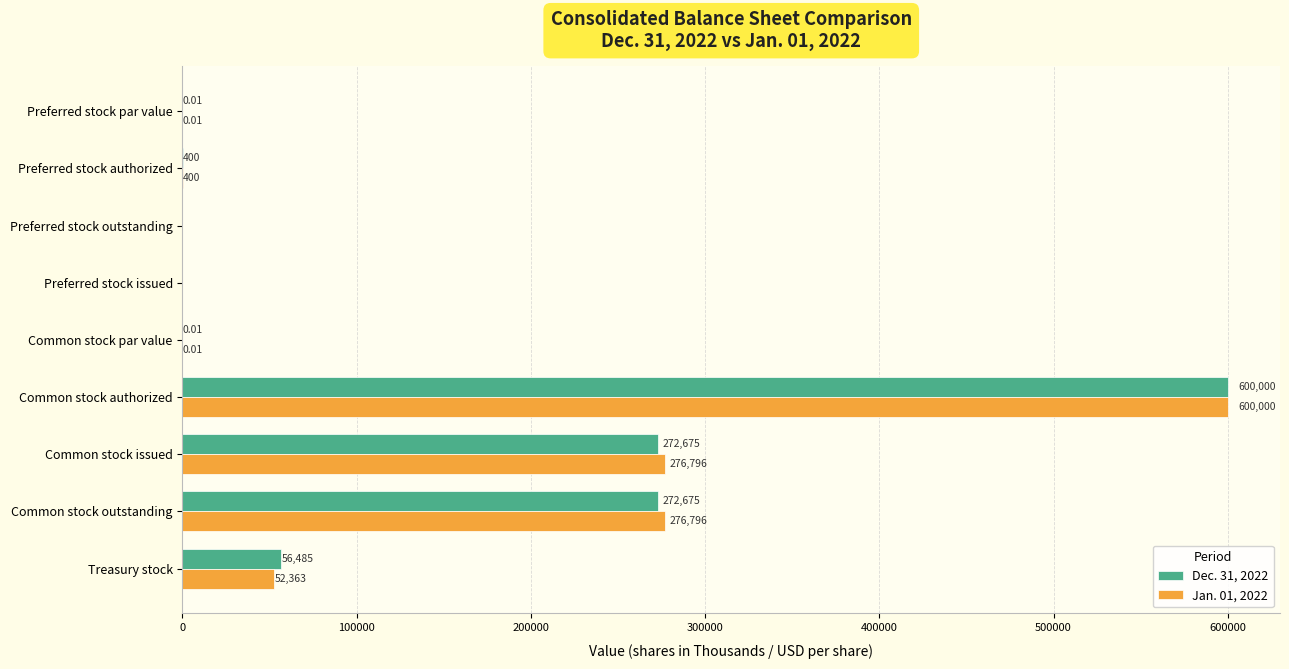

Which series has the largest total across all categories?

Jan. 01, 2022